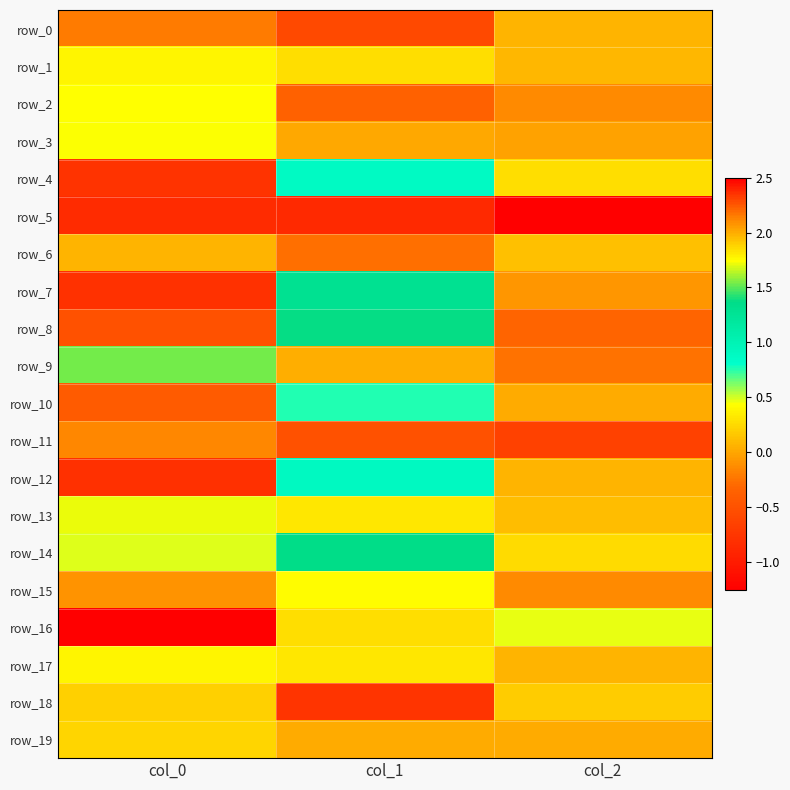

Reading left to right, list all the values displayed in this chart.

row_0: col_0=-0.2	col_1=-0.6	col_2=0.1
row_1: col_0=1.8	col_1=0.3	col_2=0.1
row_2: col_0=1.7	col_1=-0.4	col_2=-0.1
row_3: col_0=0.4	col_1=0.0	col_2=-0.0
row_4: col_0=-0.8	col_1=0.9	col_2=0.3
row_5: col_0=-0.9	col_1=-0.9	col_2=-1.3
row_6: col_0=2.0	col_1=-0.3	col_2=0.1
row_7: col_0=-0.8	col_1=1.3	col_2=-0.1
row_8: col_0=-0.5	col_1=1.4	col_2=-0.3
row_9: col_0=1.5	col_1=0.0	col_2=-0.3
row_10: col_0=-0.4	col_1=0.8	col_2=0.0
row_11: col_0=-0.1	col_1=-0.5	col_2=-0.7
row_12: col_0=-0.8	col_1=0.9	col_2=0.1
row_13: col_0=1.7	col_1=0.3	col_2=0.1
row_14: col_0=0.5	col_1=1.4	col_2=0.3
row_15: col_0=2.1	col_1=0.4	col_2=-0.1
row_16: col_0=2.5	col_1=0.3	col_2=0.5
row_17: col_0=1.8	col_1=0.3	col_2=0.1
row_18: col_0=1.9	col_1=-0.8	col_2=0.2
row_19: col_0=0.2	col_1=0.0	col_2=0.0